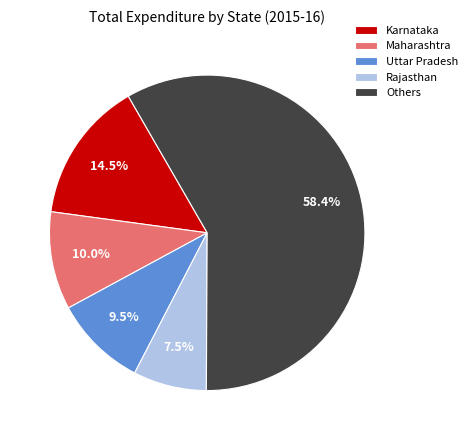

What is the smallest slice in the pie chart?

Rajasthan